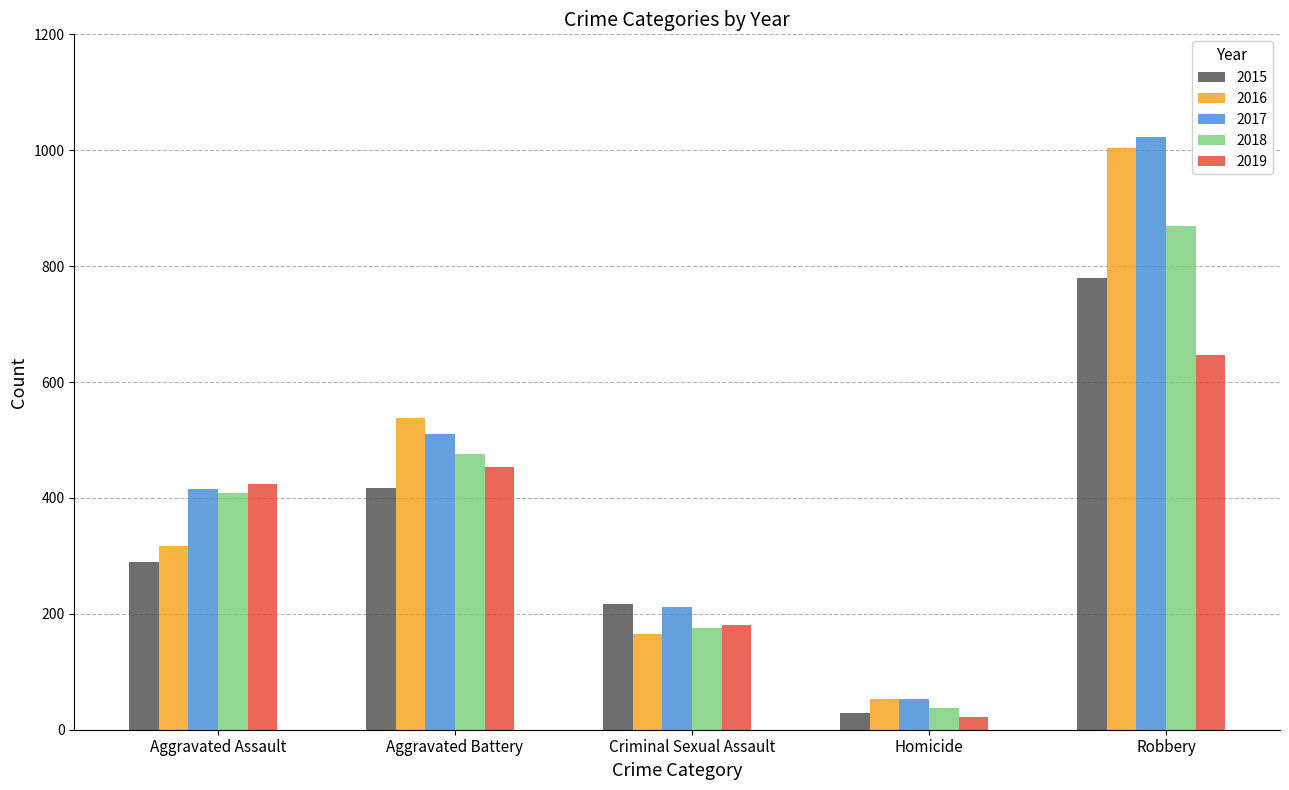

What is the label of the 5th bar from the left?

Robbery